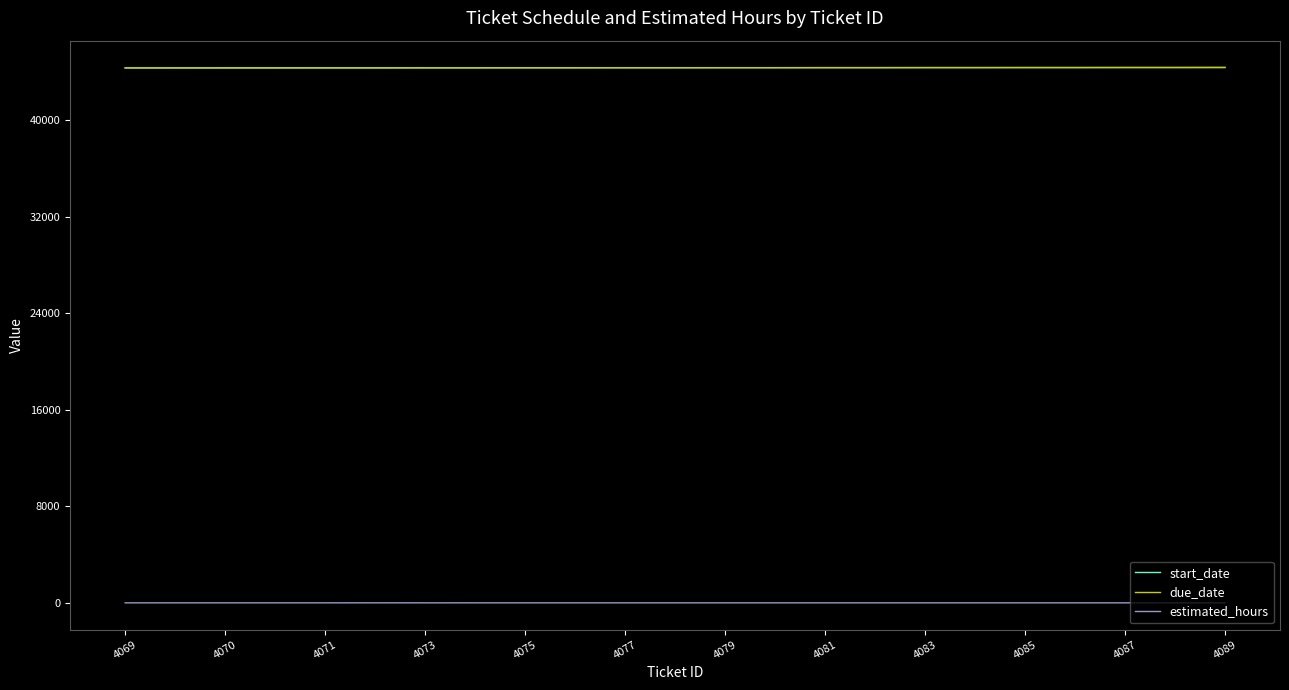

True or false: estimated_hours and due_date intersect in this chart.

False